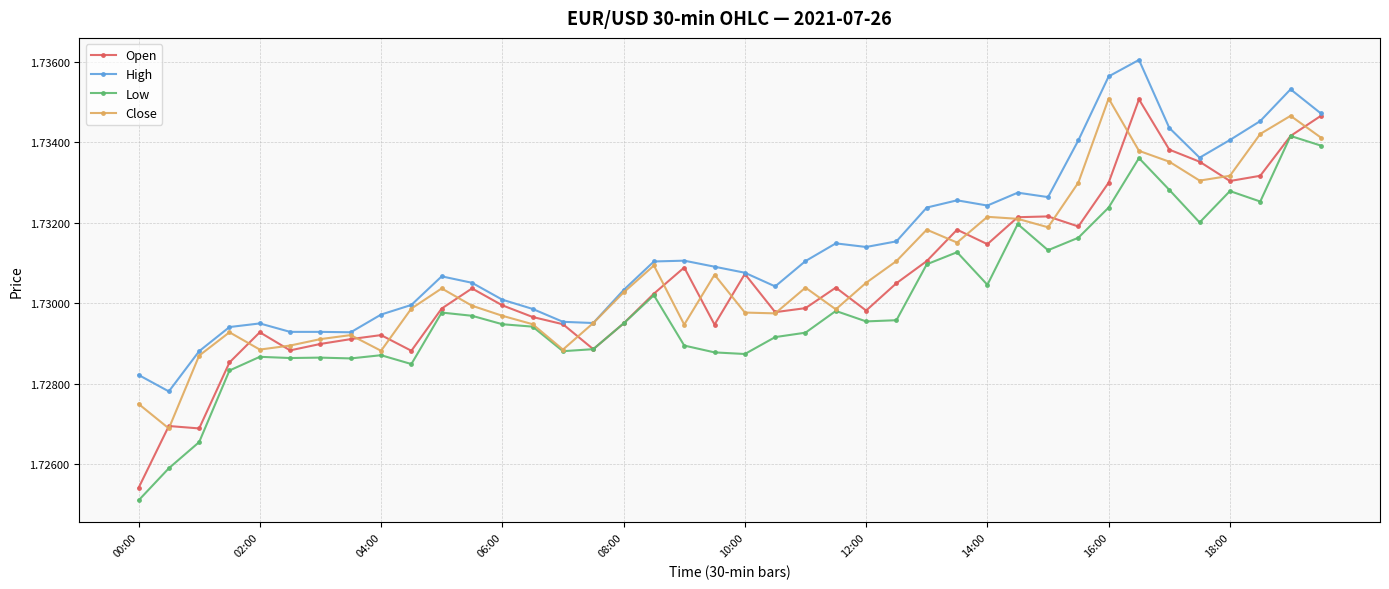

What are all the series names shown in the legend?

Open, High, Low, Close